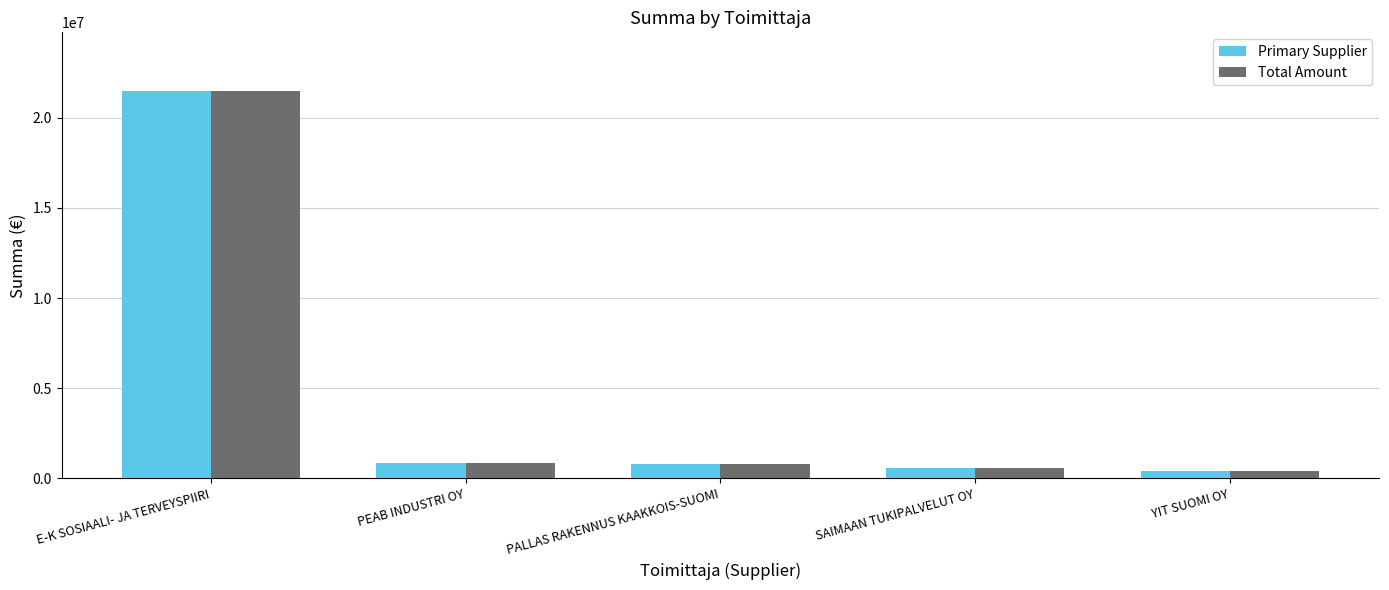

What value does the Primary Supplier series have at PALLAS RAKENNUS KAAKKOIS-SUOMI?

782500.0